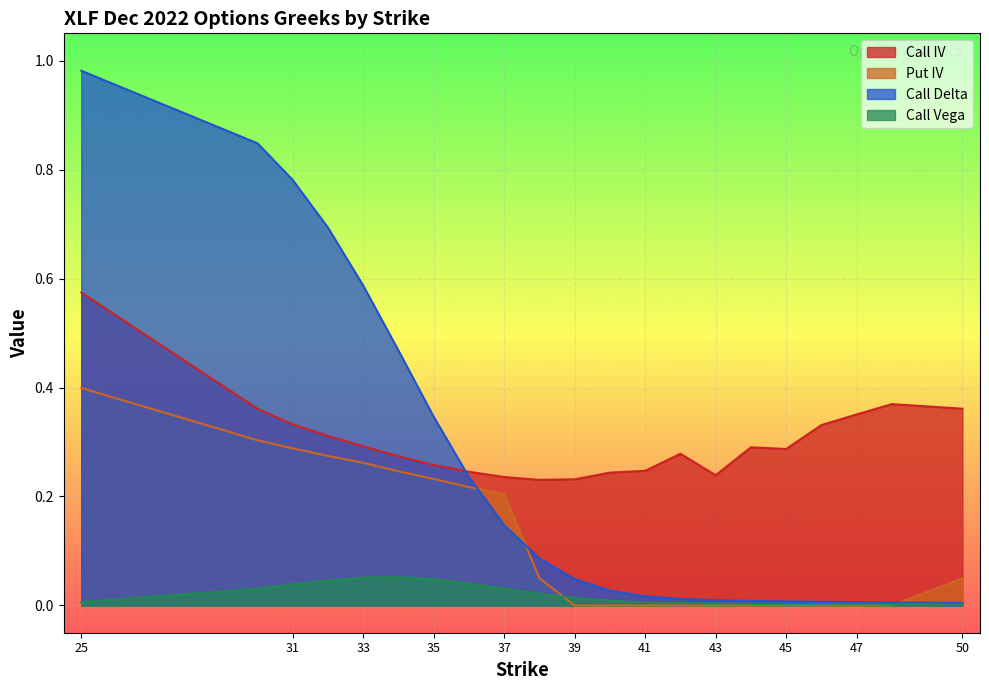

What is the difference between the Put IV values at 39 and 35?

0.2